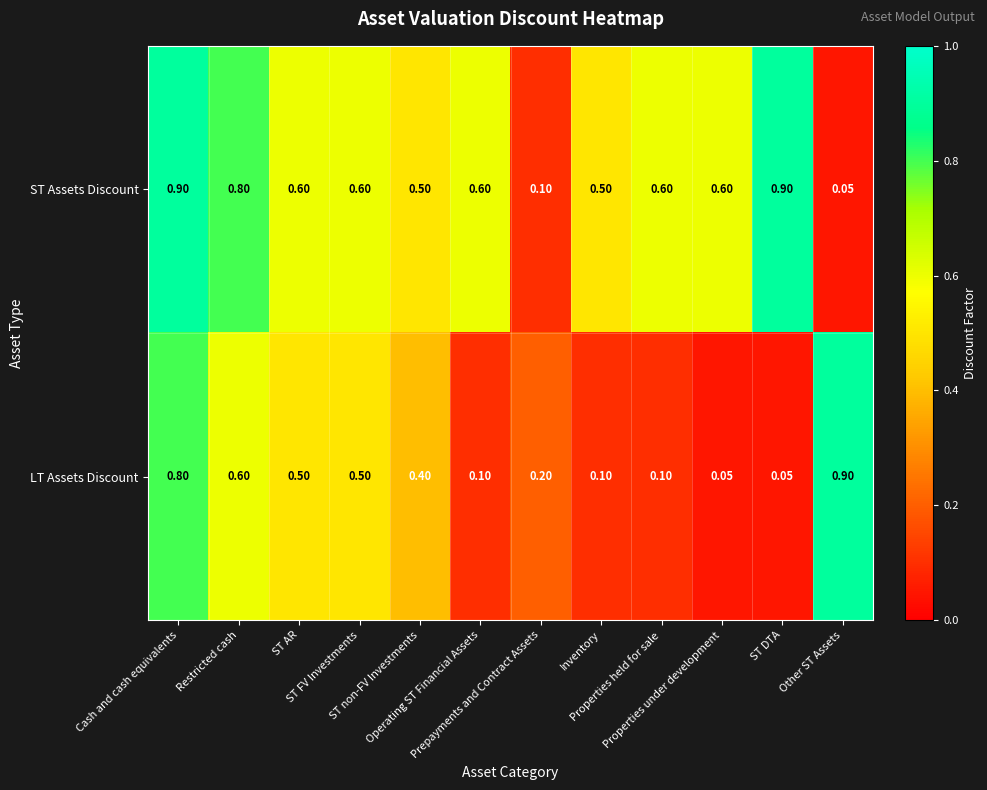

List the series in order of their overall mean, highest first.

ST Assets Discount, LT Assets Discount